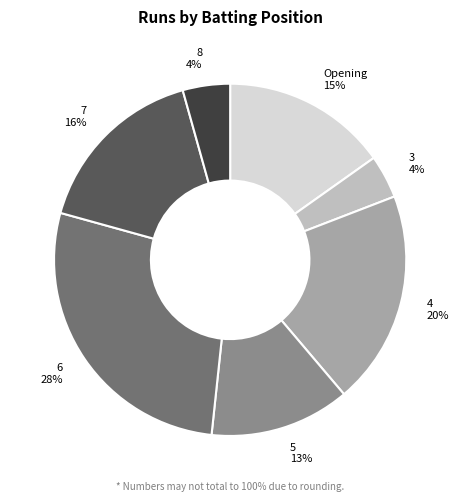

To the nearest percent, what is the difference between the 8 and Opening slice percentages?

11%